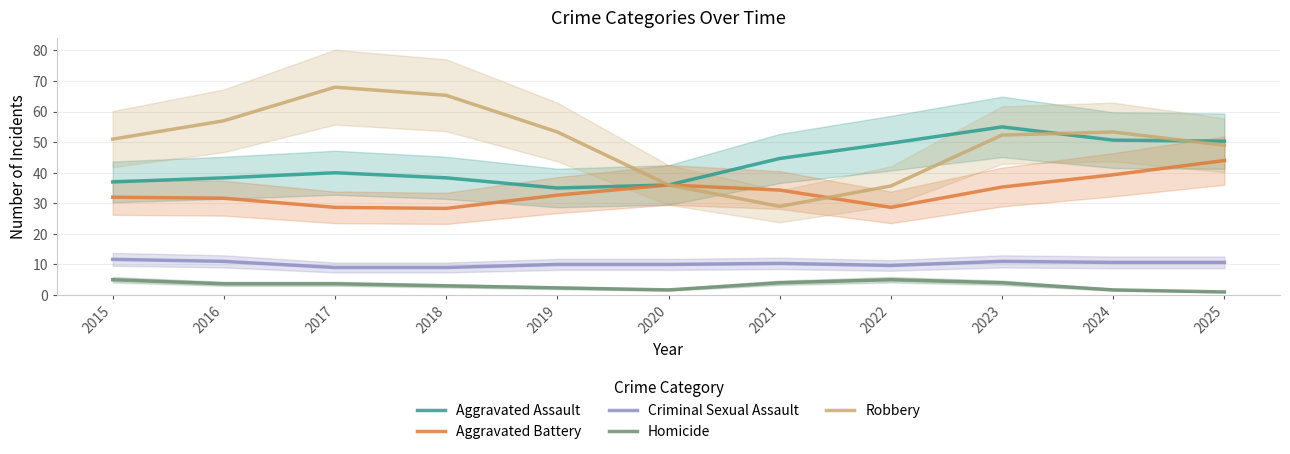

The value of Aggravated Assault at 2020 is 59.4. True or false?

False